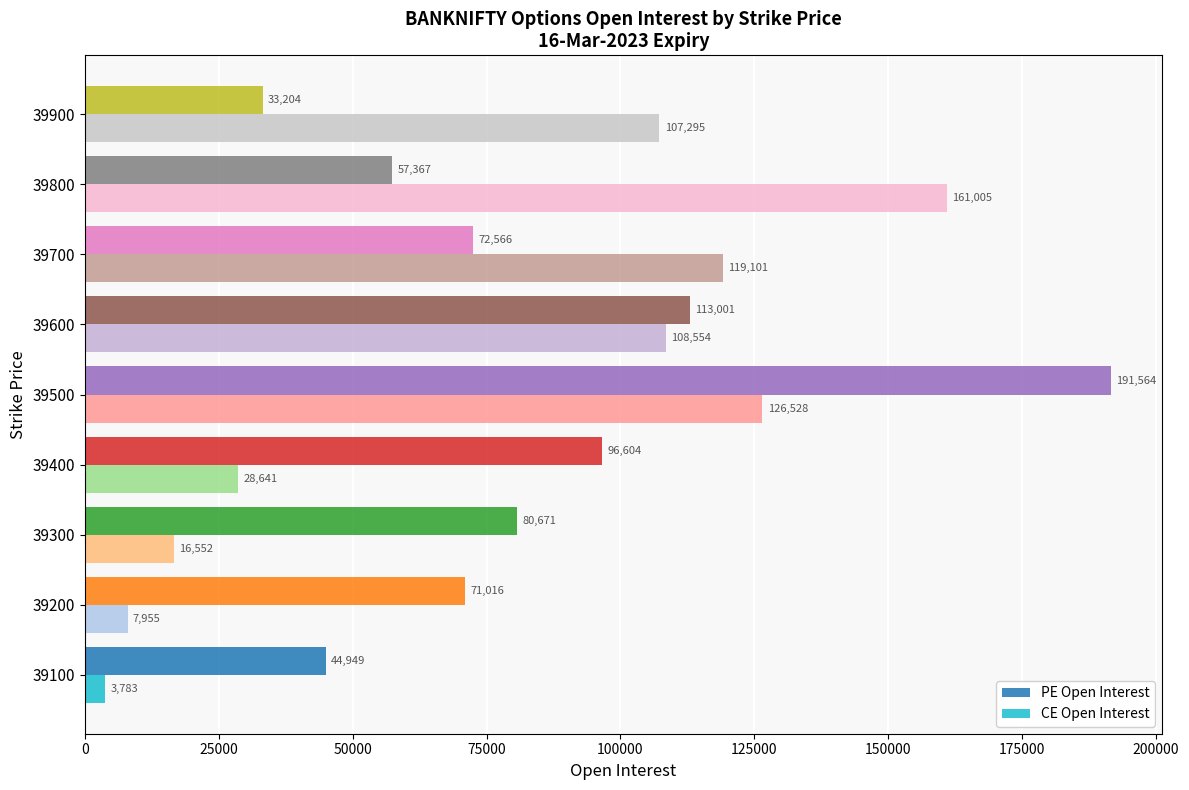

At which category is the sum across all series the highest?

39500